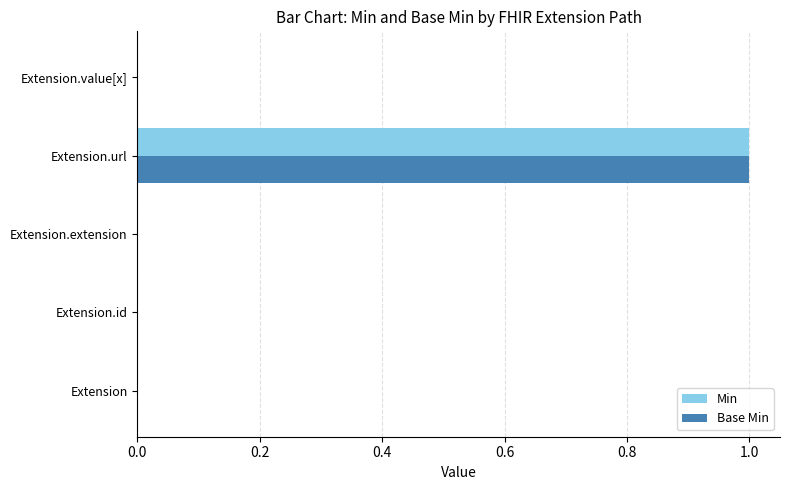

True or false: Min has a value of 1 at Extension.url.

True